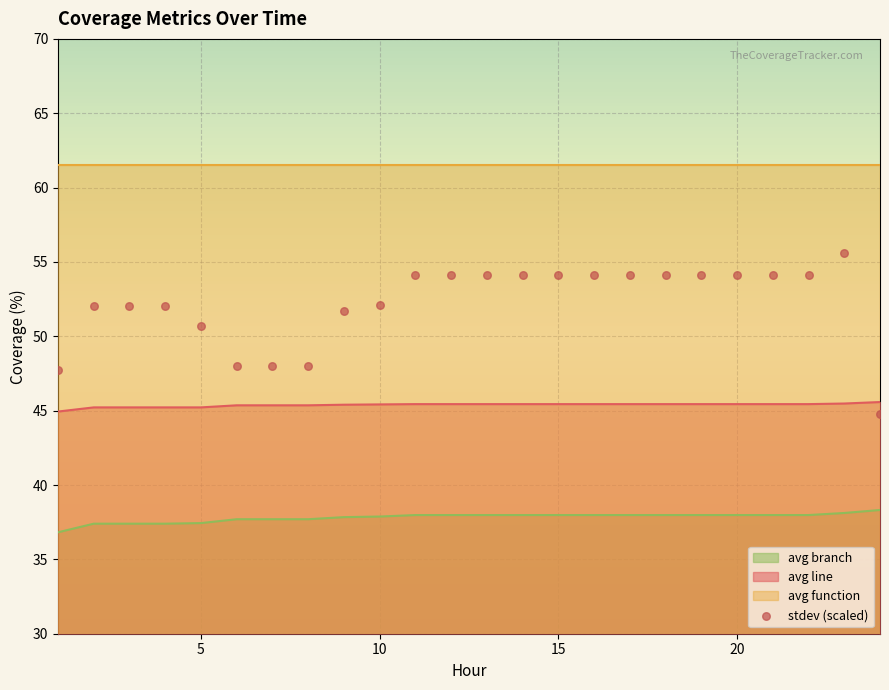

Is the value of avg branch at 15 greater than the value of avg line at 10?

No